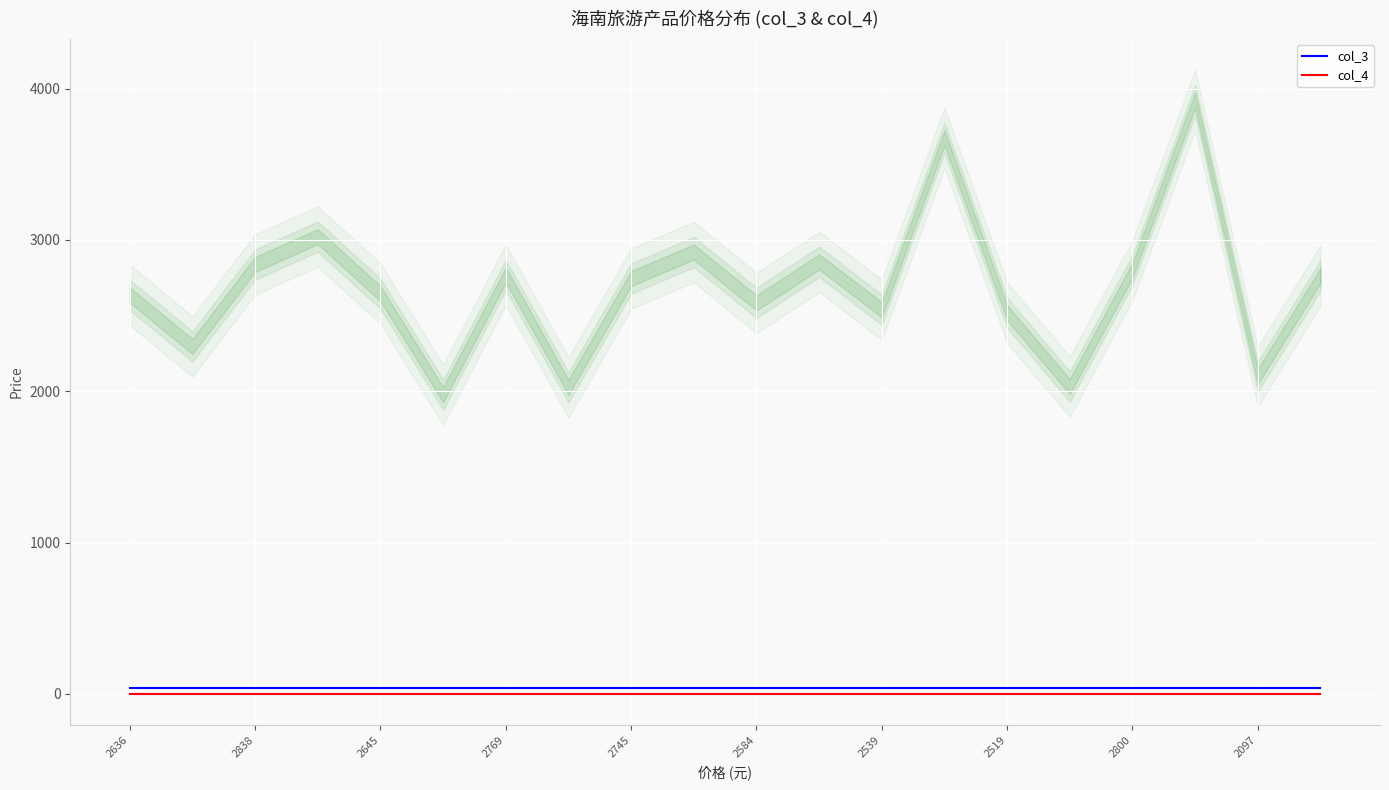

True or false: col_3 and col_4 intersect in this chart.

False